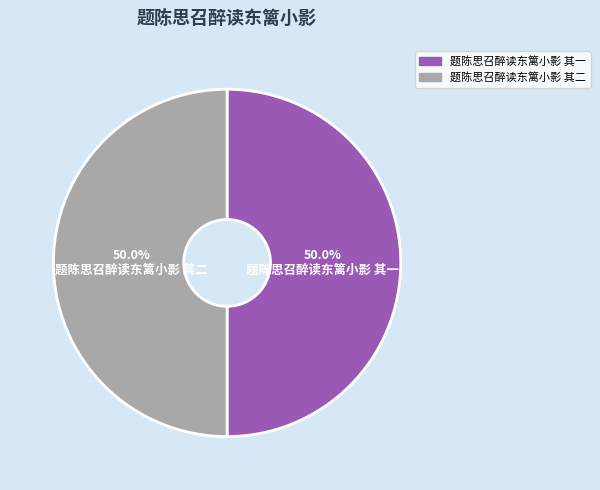

What is the ratio of the value at 题陈思召醉读东篱小影 其一 to the value at 题陈思召醉读东篱小影 其二?

1.0